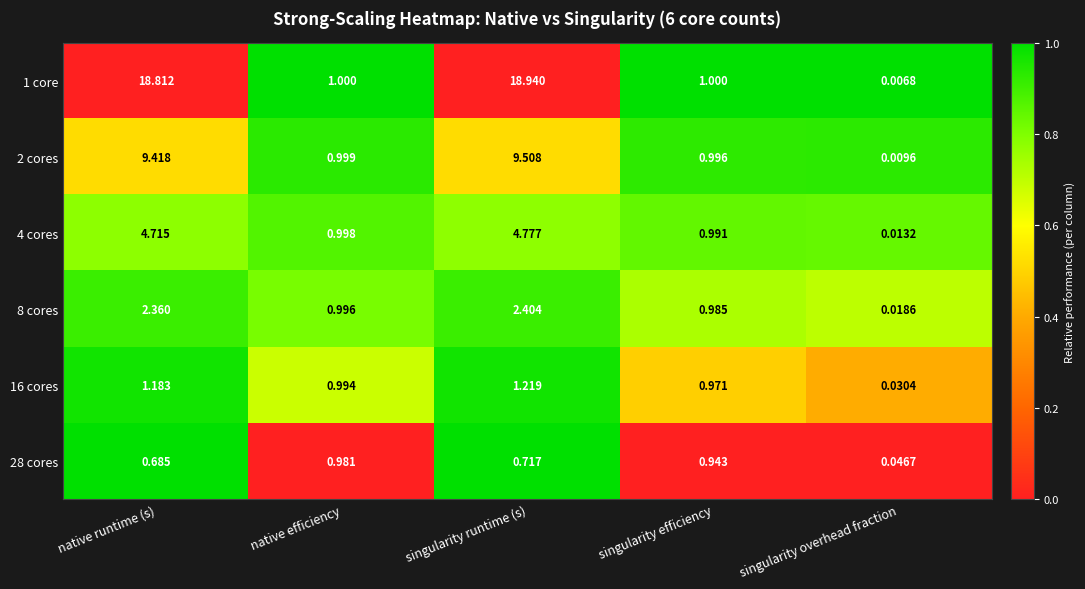

How many series are shown in this chart?

6